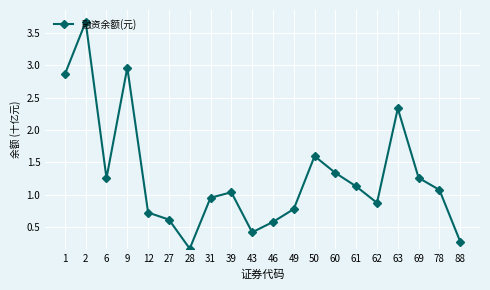

Is this an area chart (filled region under the line)?

No